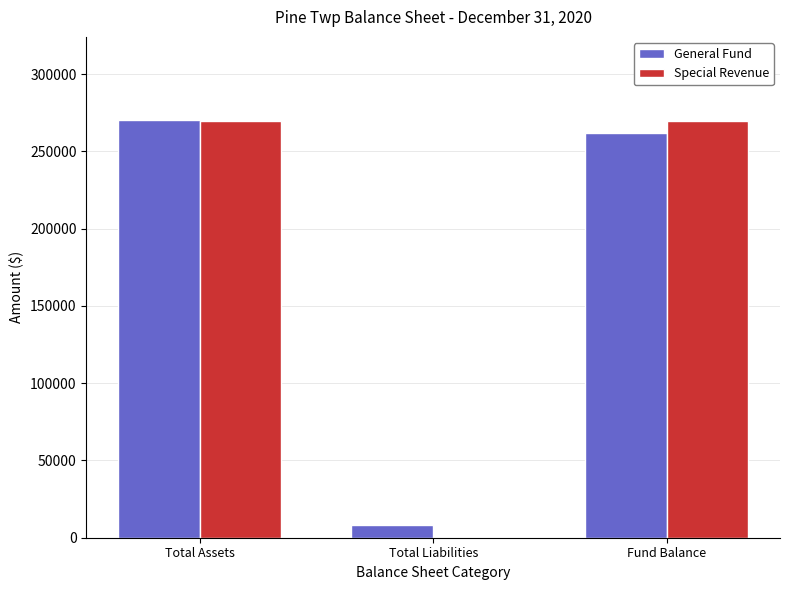

Which series changed the most between Total Assets and Total Liabilities?

Special Revenue